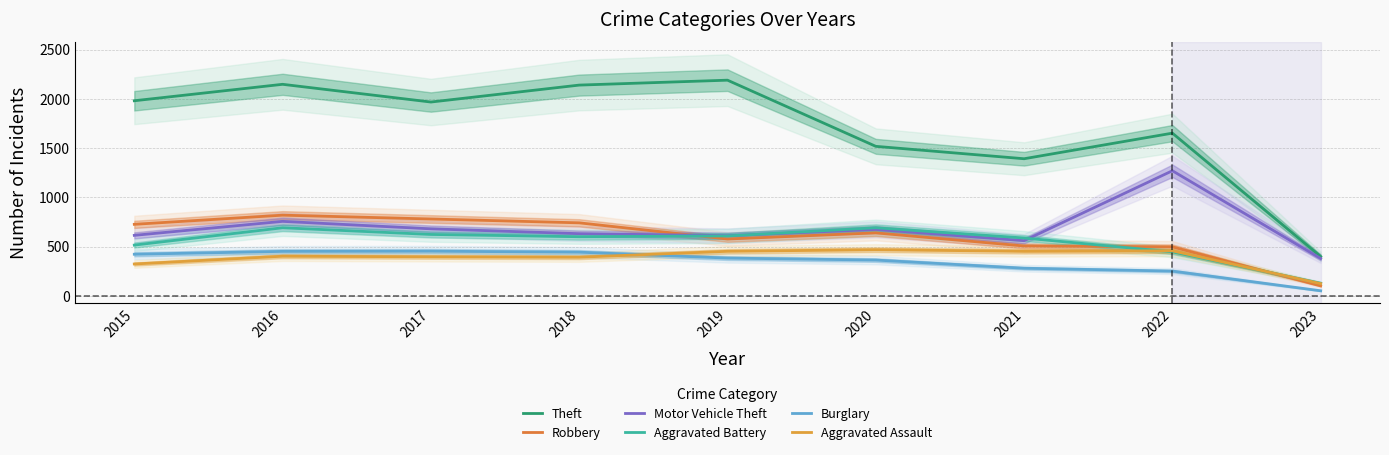

After their last crossing, which series has the higher values: Aggravated Assault or Aggravated Battery?

Aggravated Battery